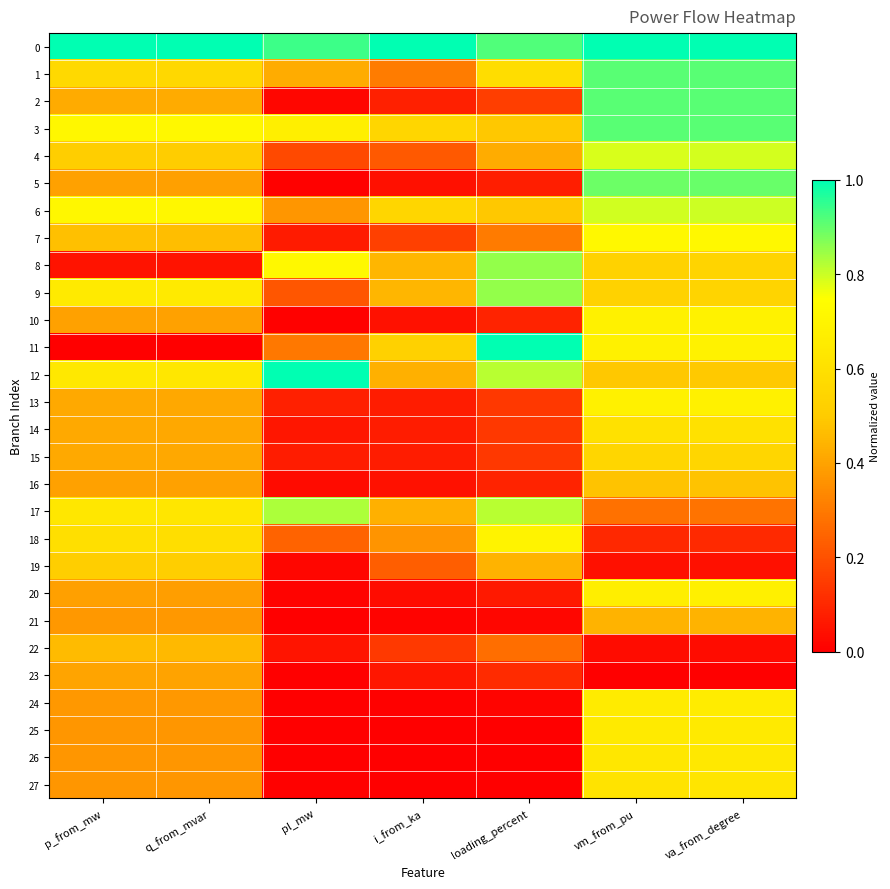

Which category has the lowest value across all series?

p_from_mw